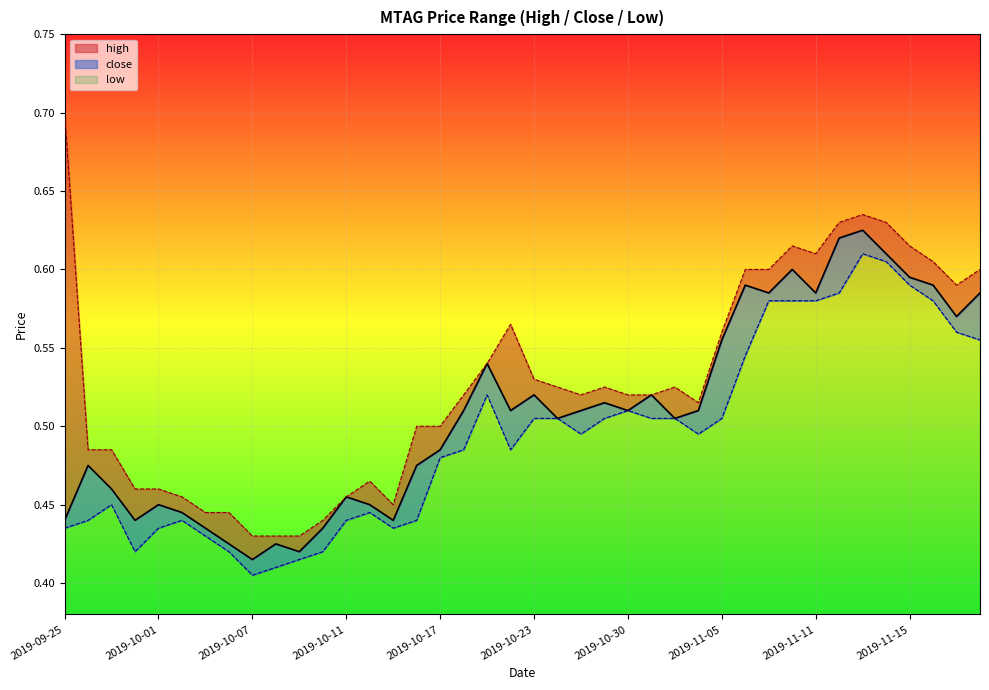

True or false: close has more than 1 points higher than both neighbors.

True